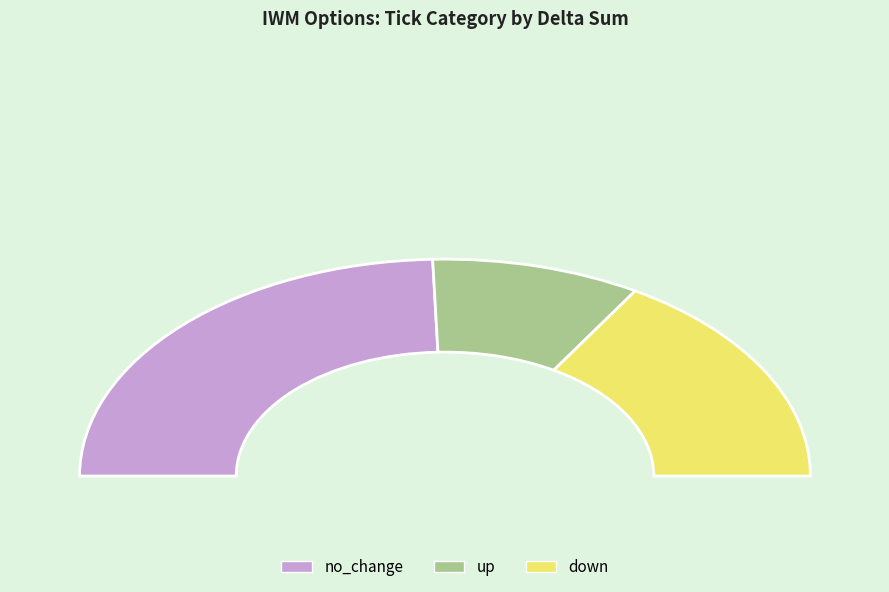

Does any single category account for the majority?

No